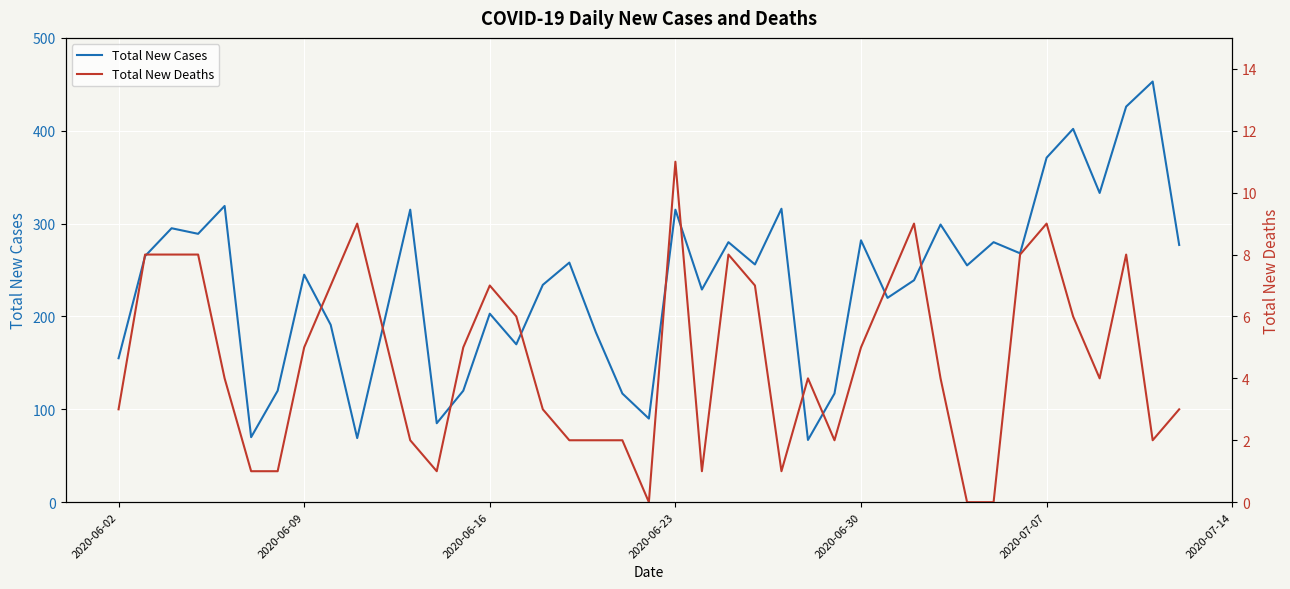

What are all the series names shown in the legend?

Total New Cases, Total New Deaths